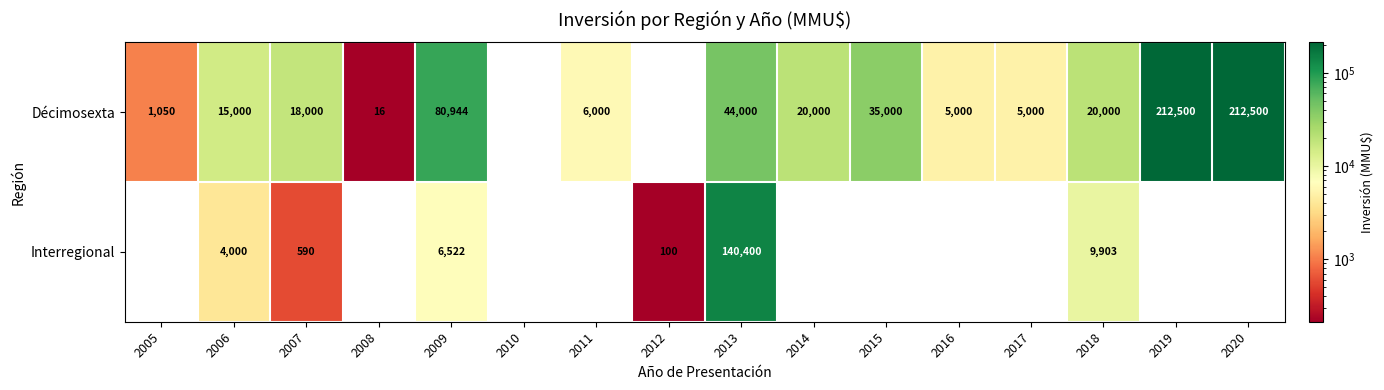

What is the greatest value displayed?

212500